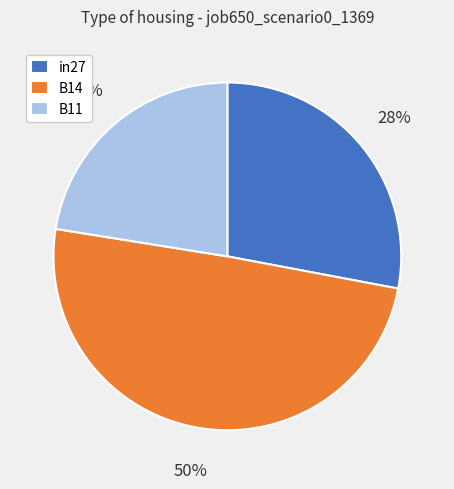

Count the number of slices in the pie.

3